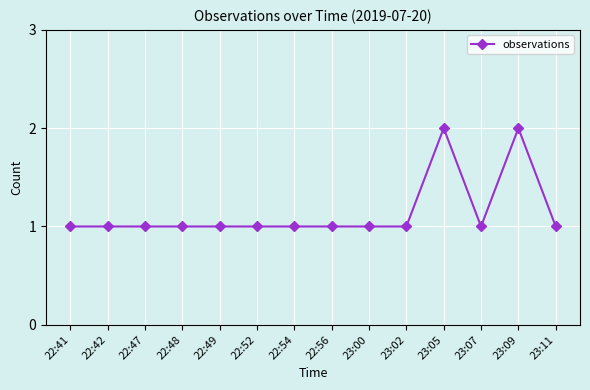

What is the difference between the second highest and minimum values?

1